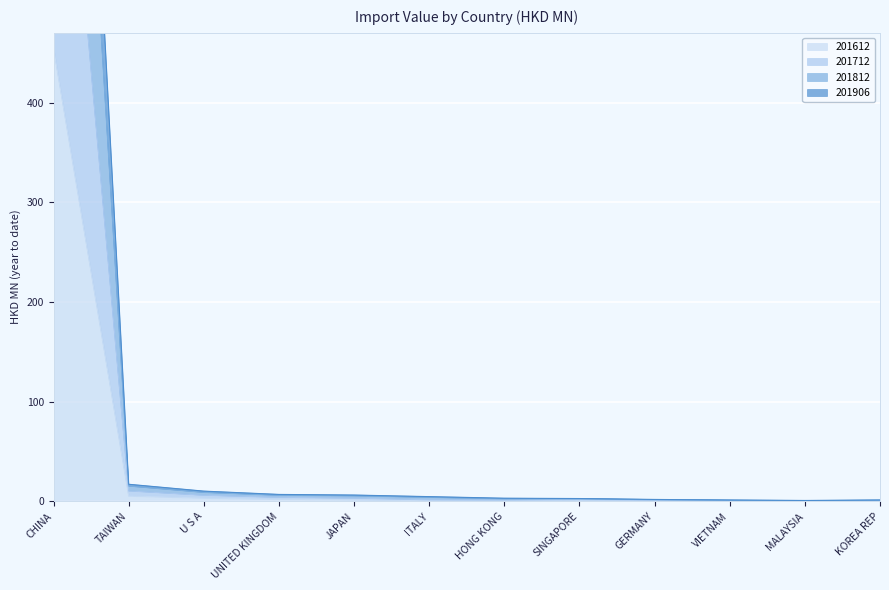

What is the value of the 201906 point at the 4th from the left?

4.1